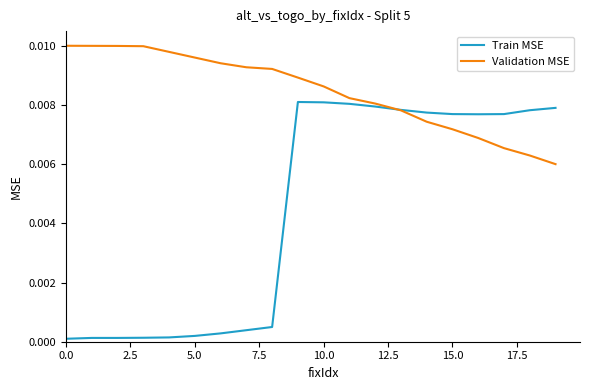

True or false: Validation MSE and Train MSE intersect in this chart.

True